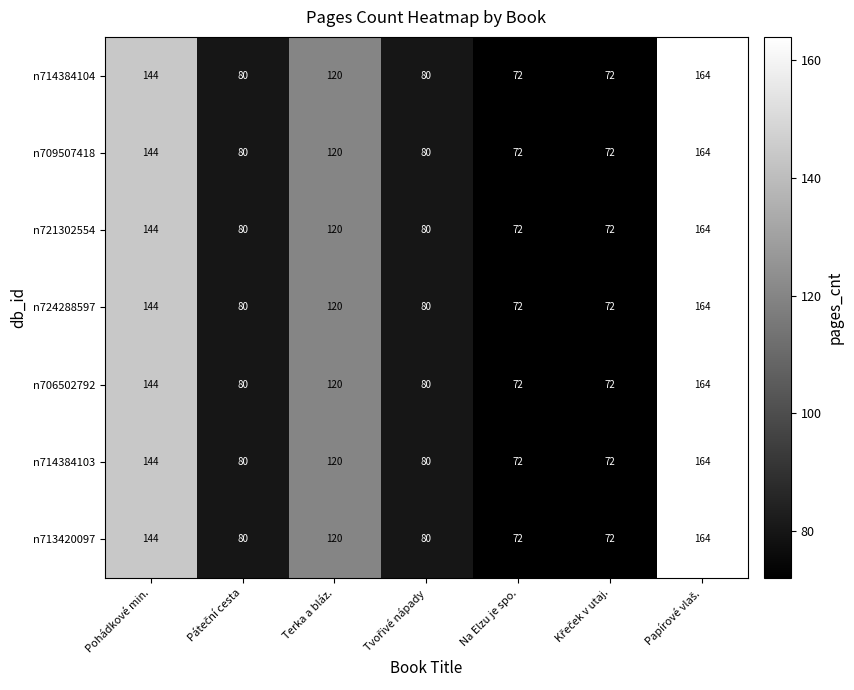

True or false: n724288597 has a value of 144 at Pohádkové min..

True